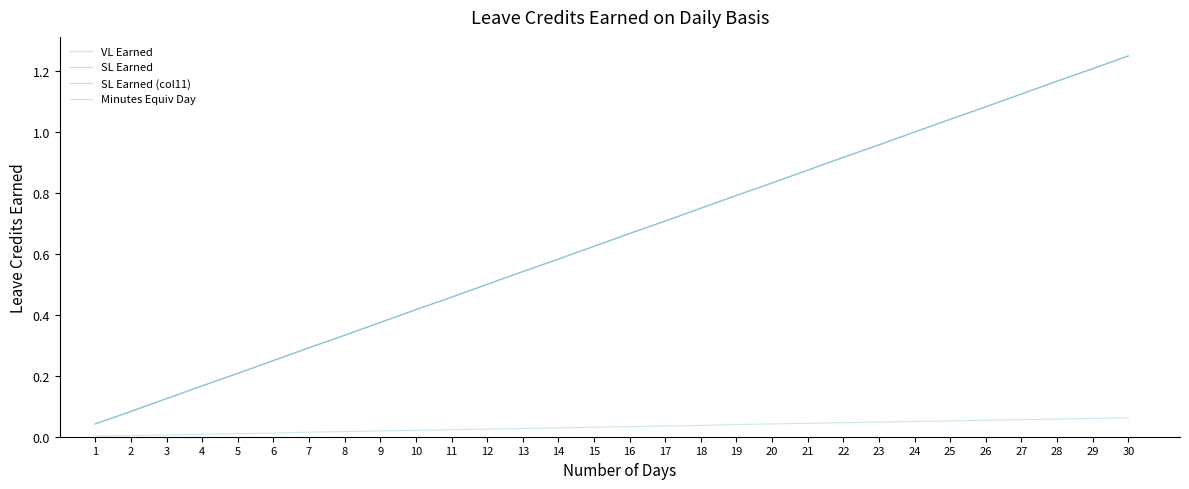

Is this an area chart (filled region under the line)?

No